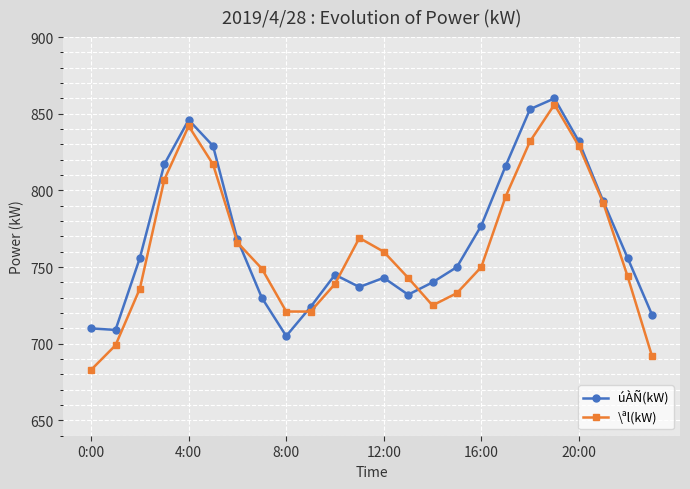

Which series has the widest spread of values?

\ªl(kW)